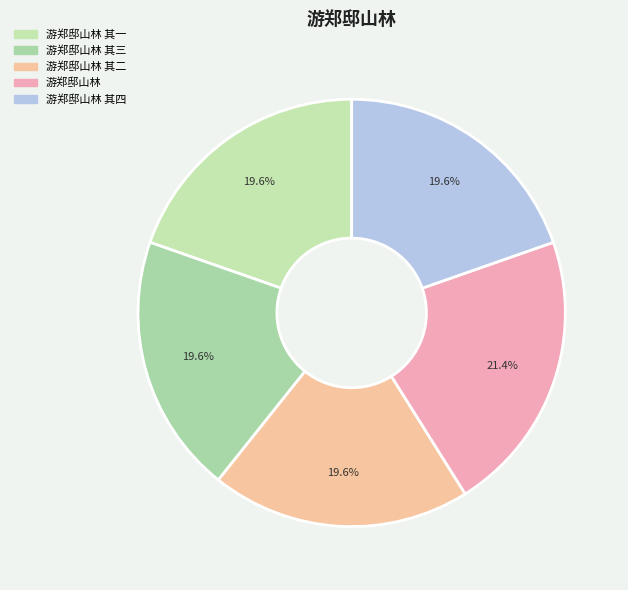

Between 游郑邸山林 其三 and 游郑邸山林 其二, which is larger?

游郑邸山林 其三